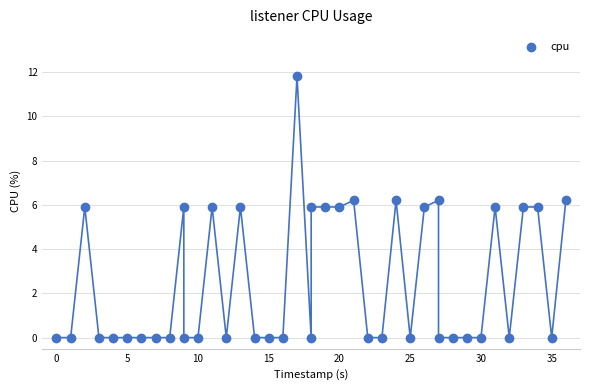

What is the range of X values (max minus min)?

36.0